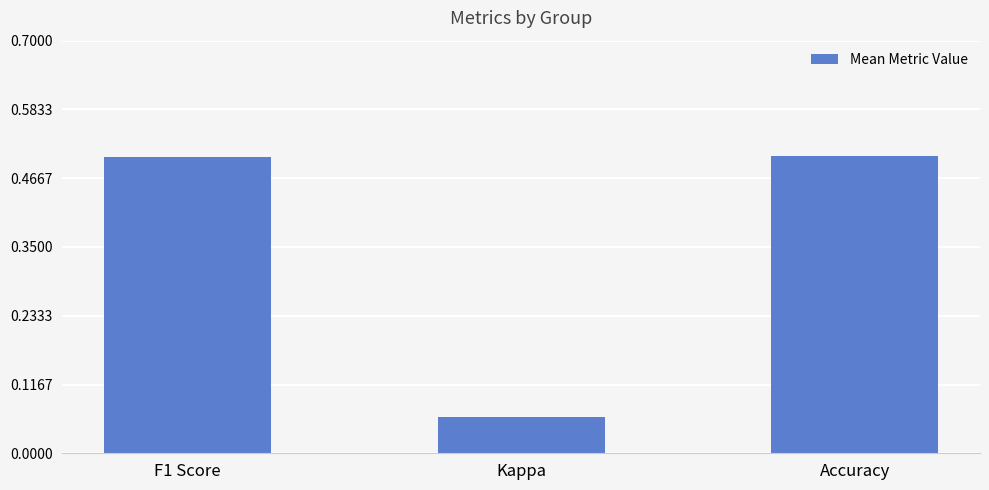

How many data points does each series have?

3